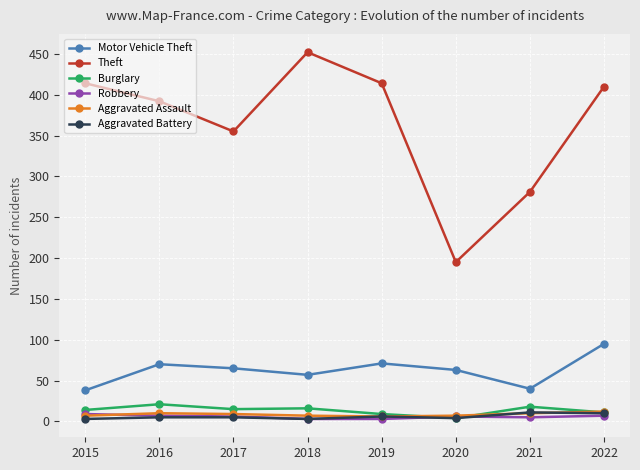

Which label corresponds to the largest value in the chart?

2018